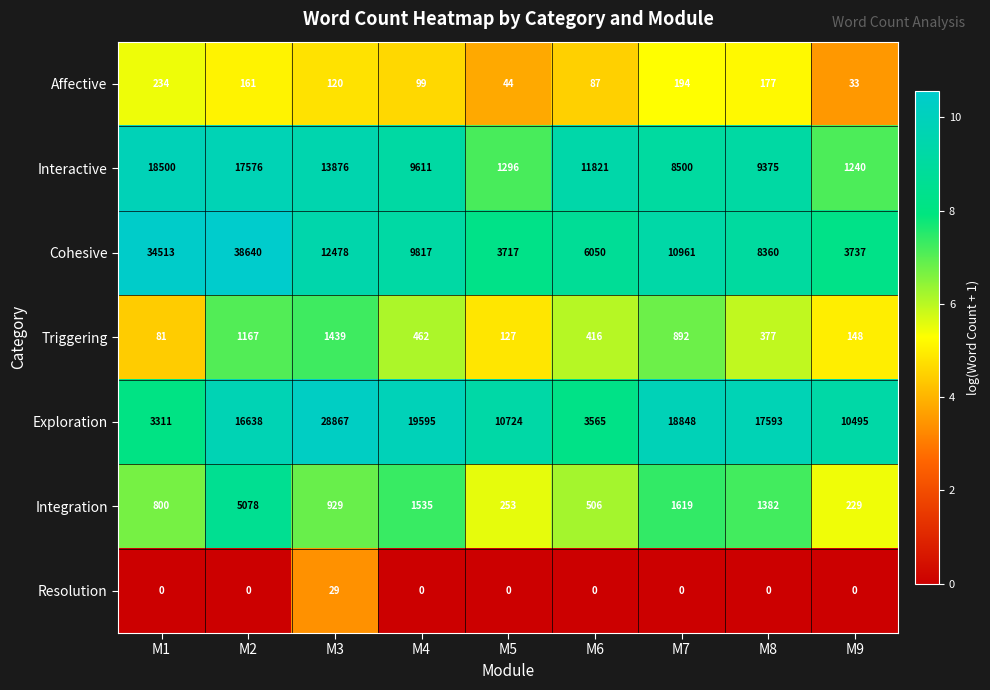

Which category has the highest value across all series?

M2